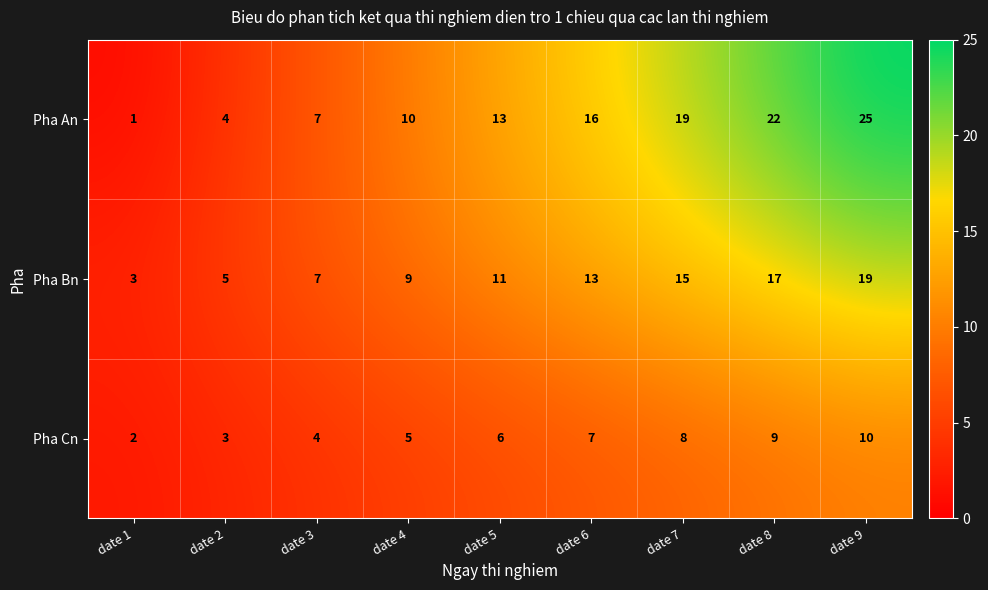

What is the approximate value of Pha Bn at date 6, to the nearest 10?

10